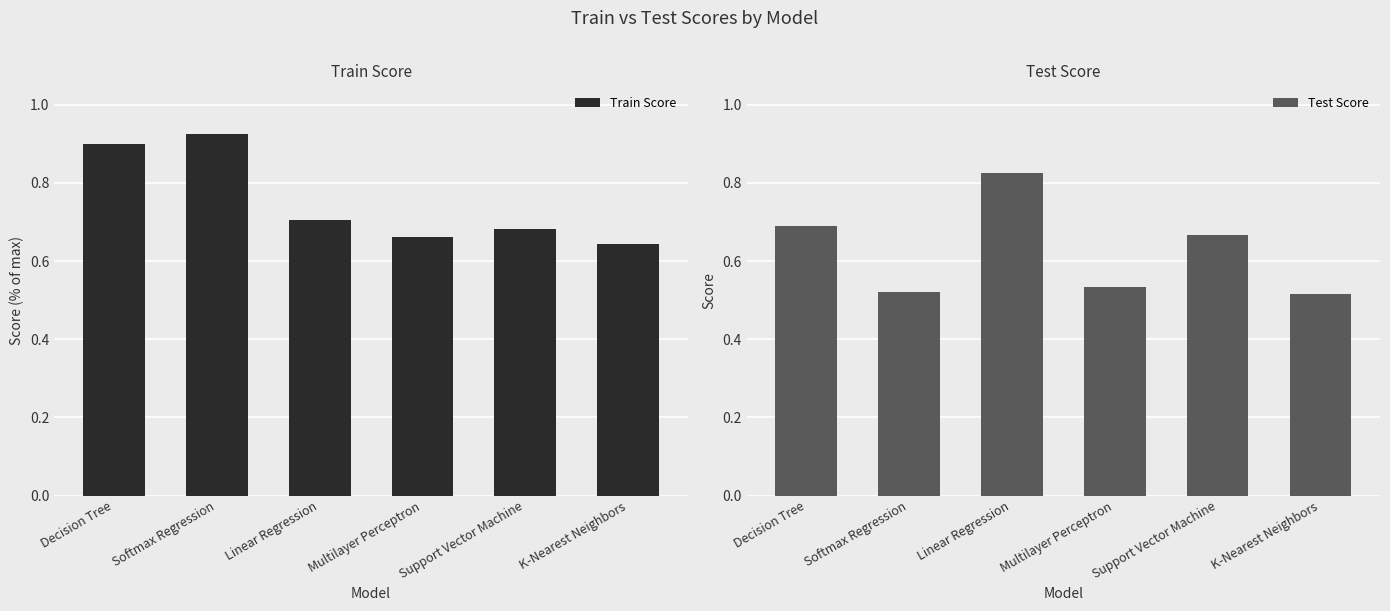

Where is Test Score nearest to the value 0?

K-Nearest Neighbors